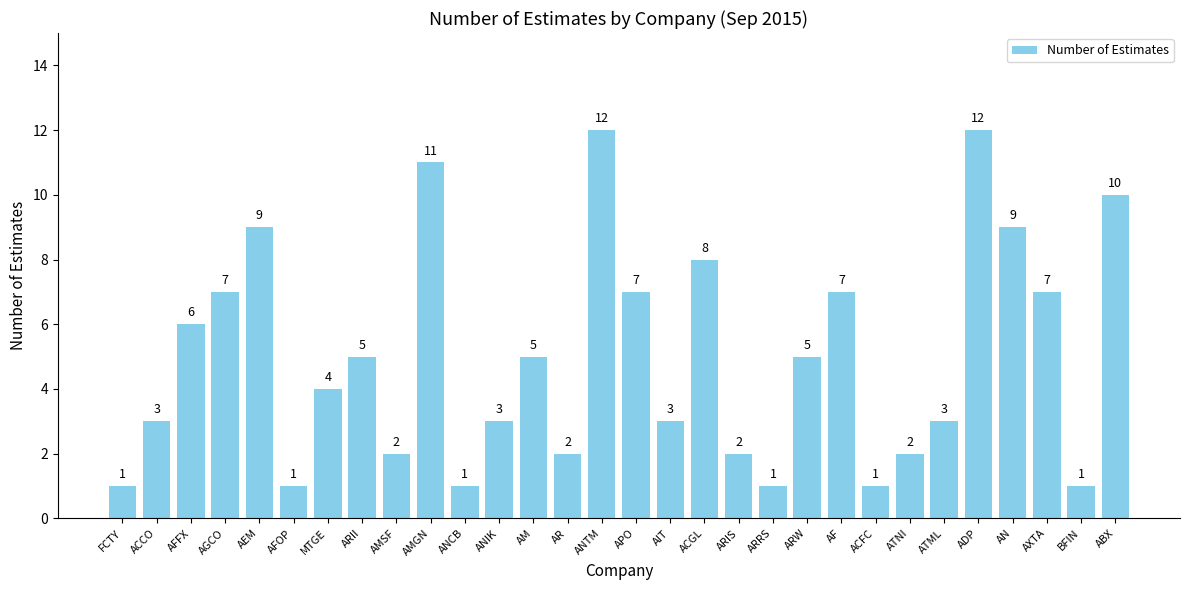

What is the label of the 8th bar from the left?

ARII